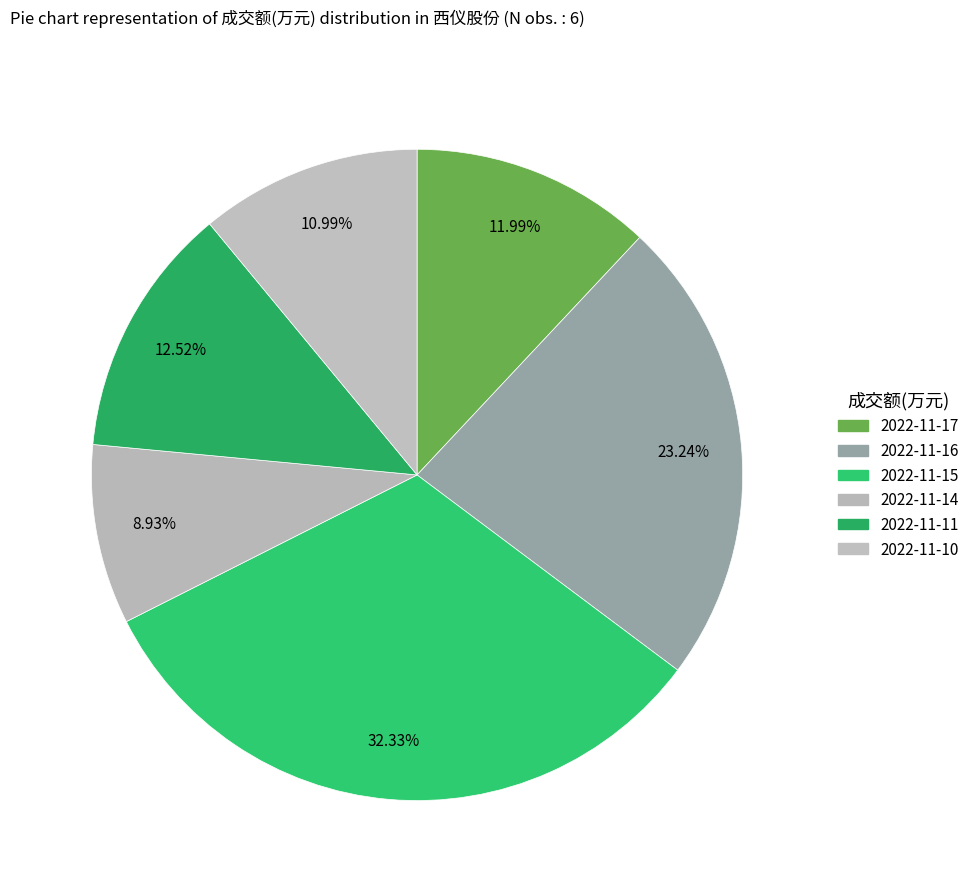

What percentage do 2022-11-14 and 2022-11-17 together represent?

20.9%